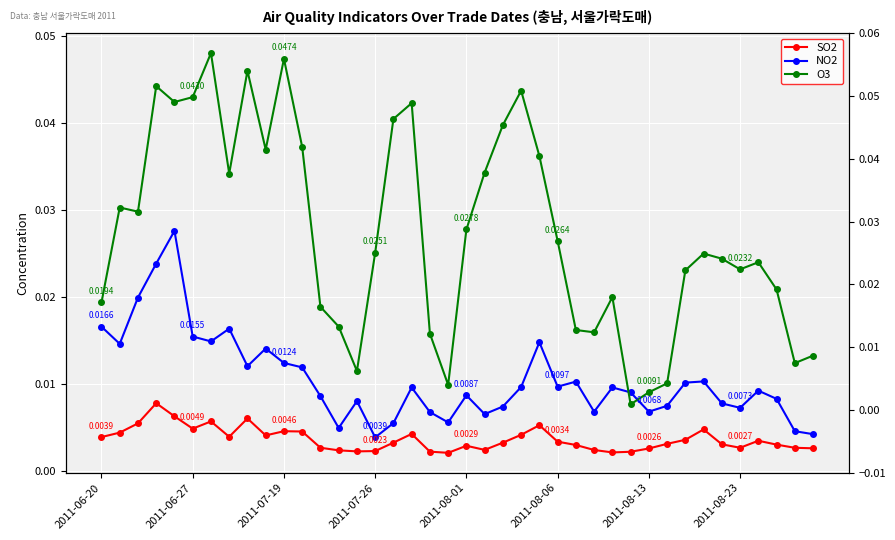

What position from the left is 36?

37